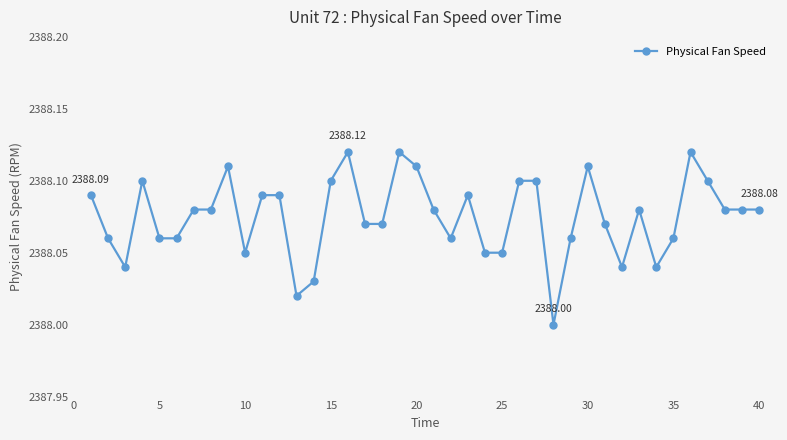

What is the sum of all values?

95523.0